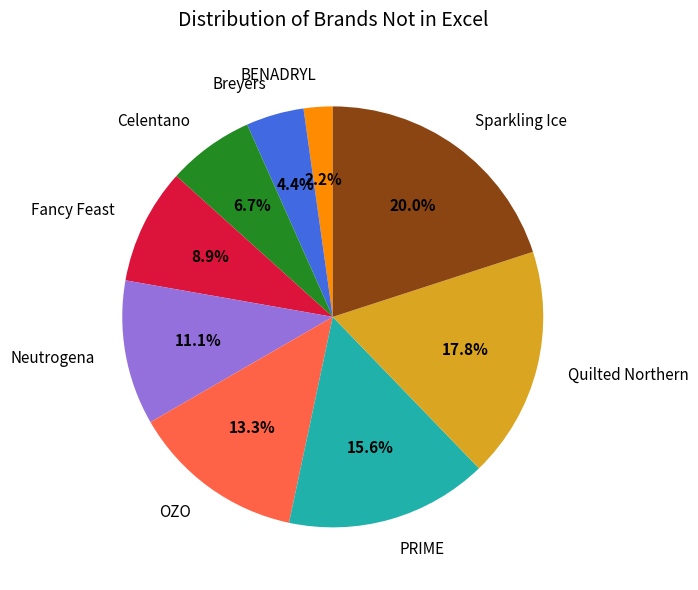

To the nearest percent, what is the difference between the largest and smallest slice percentages?

18%